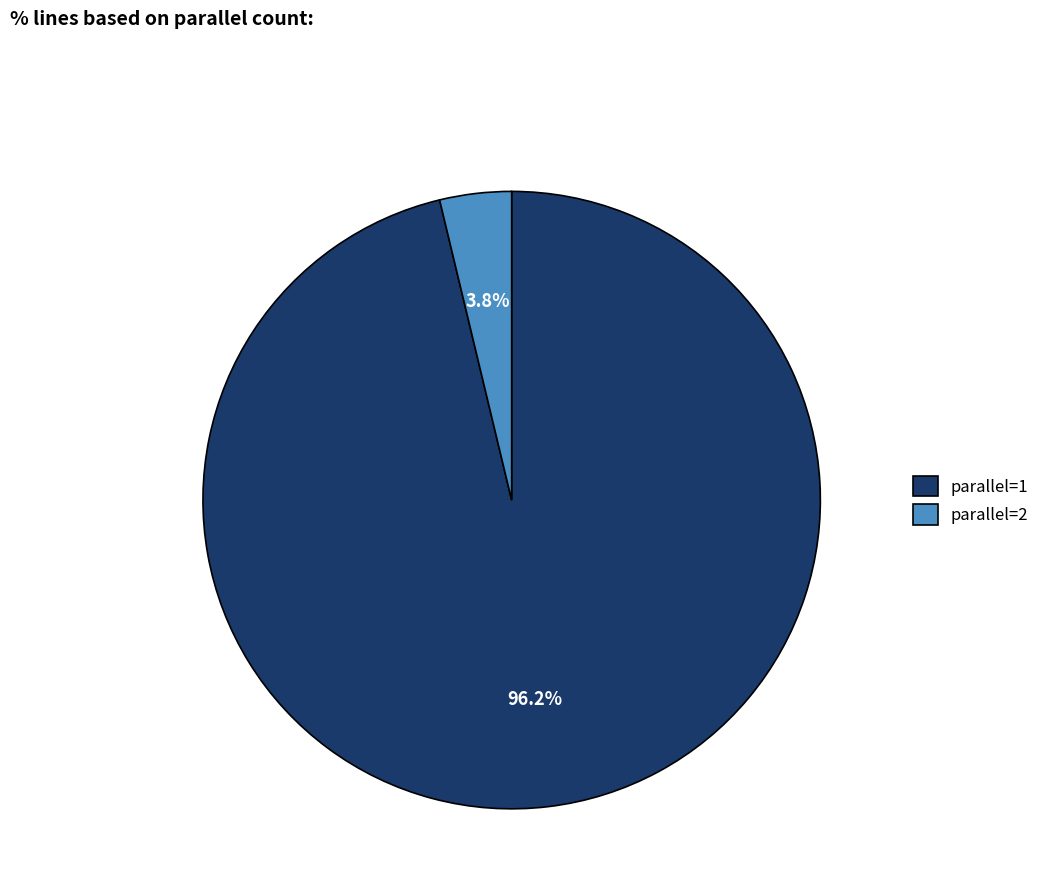

What is the smallest slice in the pie chart?

parallel=2